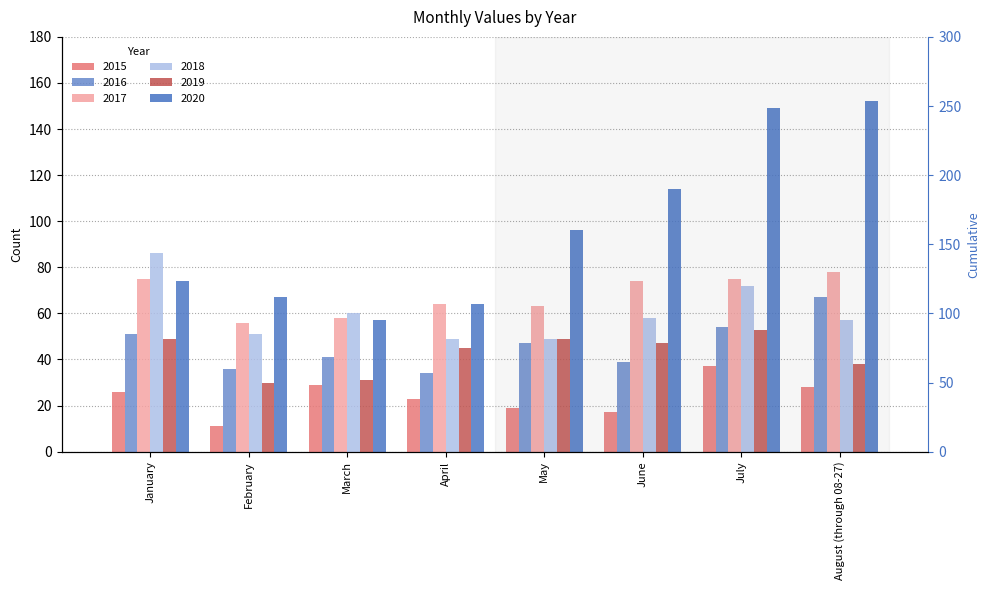

At February, list the series in order from smallest to largest.

2015, 2019, 2016, 2018, 2017, 2020